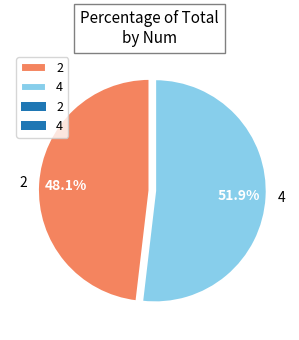

Is it true that 4 is 37% of the pie?

False